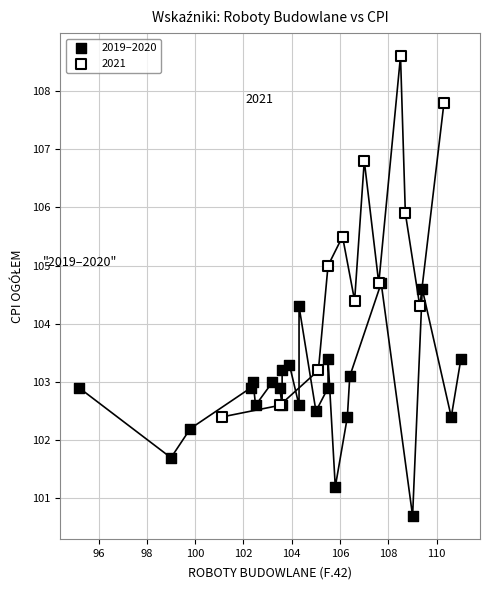

Which series contains the highest Y value?

2021